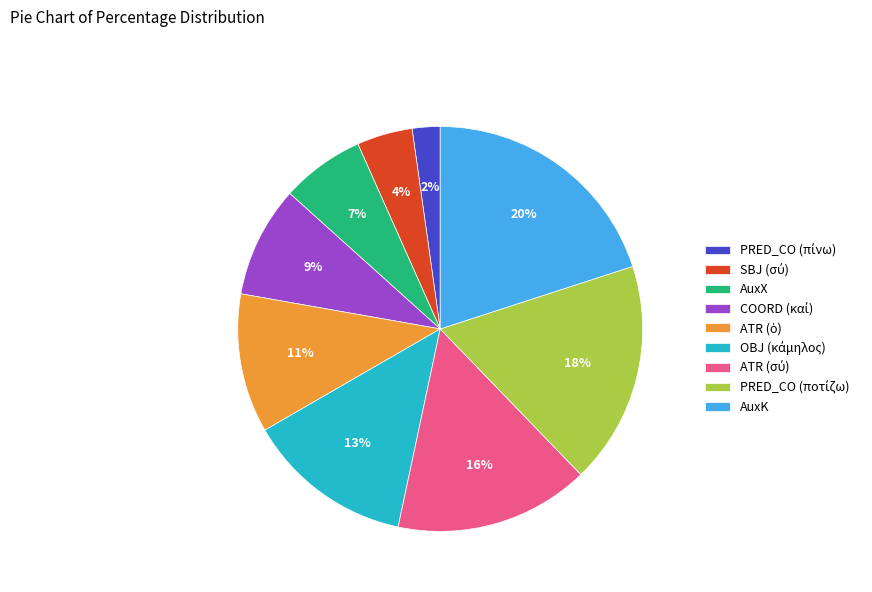

To the nearest percent, what is the difference between the largest and smallest slice percentages?

18%